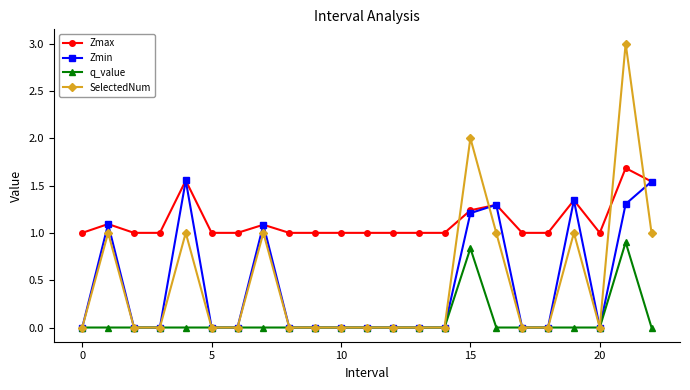

Which series has the largest total across all categories?

Zmax